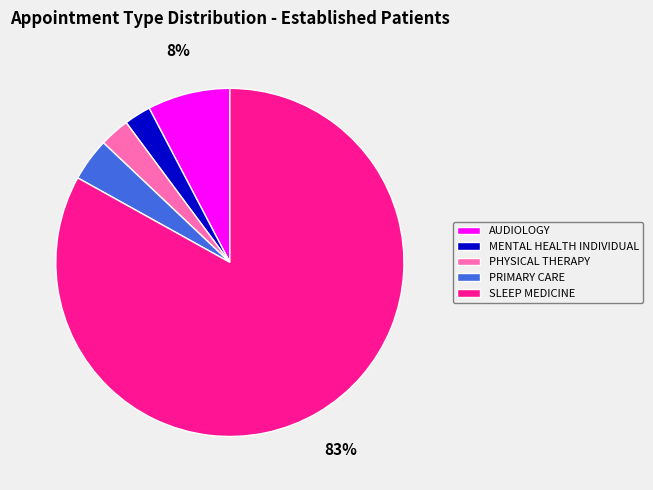

What percentage is the PHYSICAL THERAPY slice, to the nearest percent?

3%